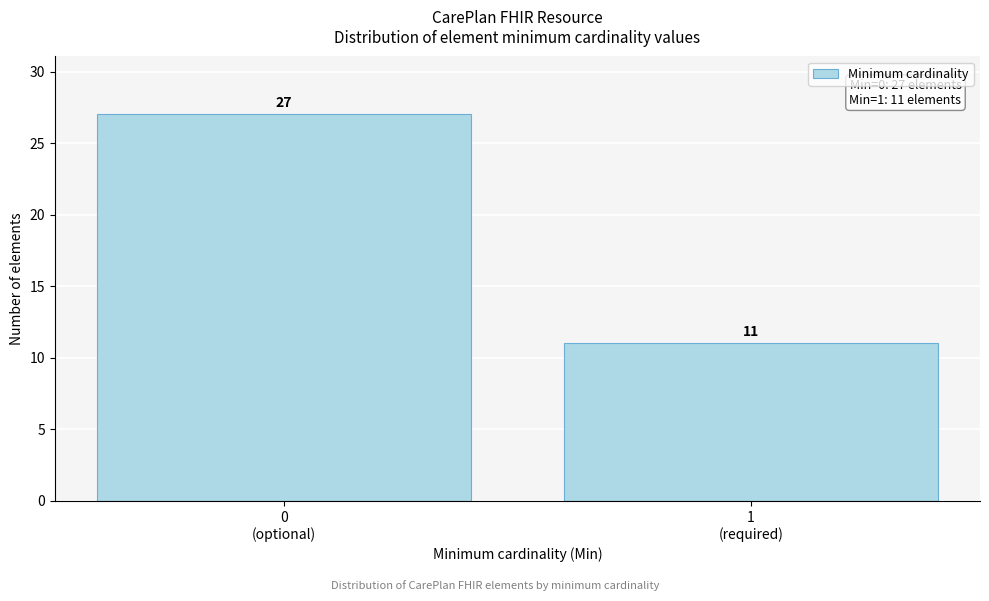

Reading right to left, extract all data points from this chart.

11	27